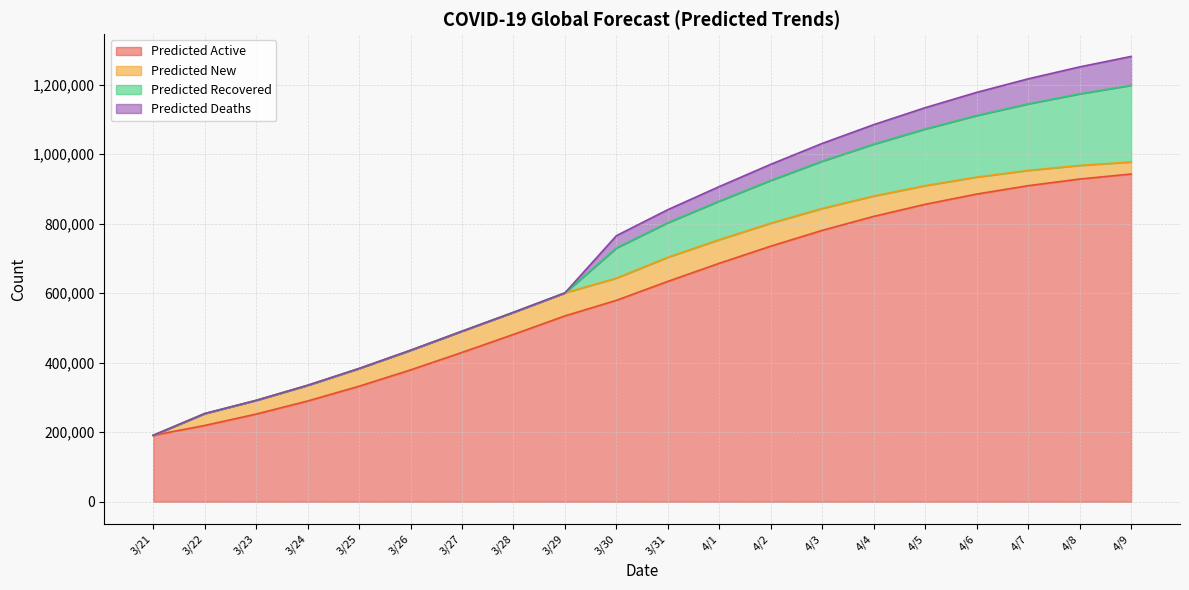

True or false: Predicted Deaths has more than 2 points higher than both neighbors.

False